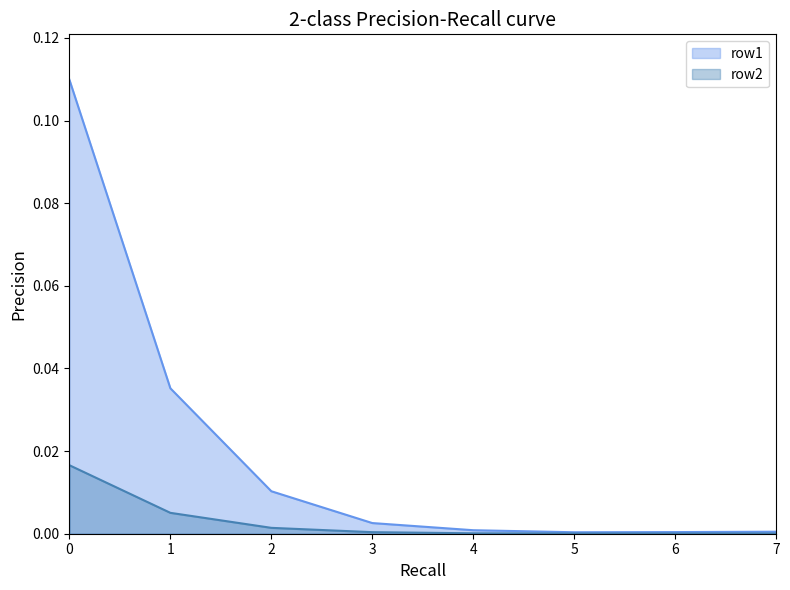

What is the highest value of the row1 series?

0.1